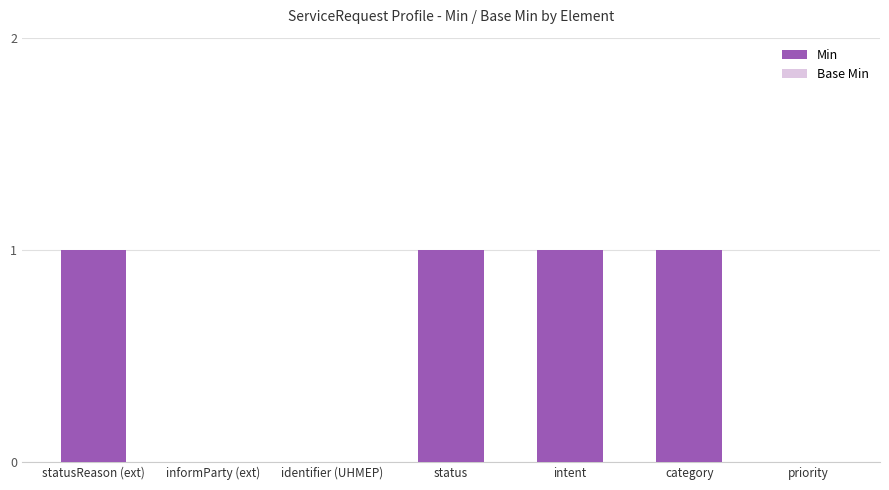

Is it true that Min equals 1 at category?

False